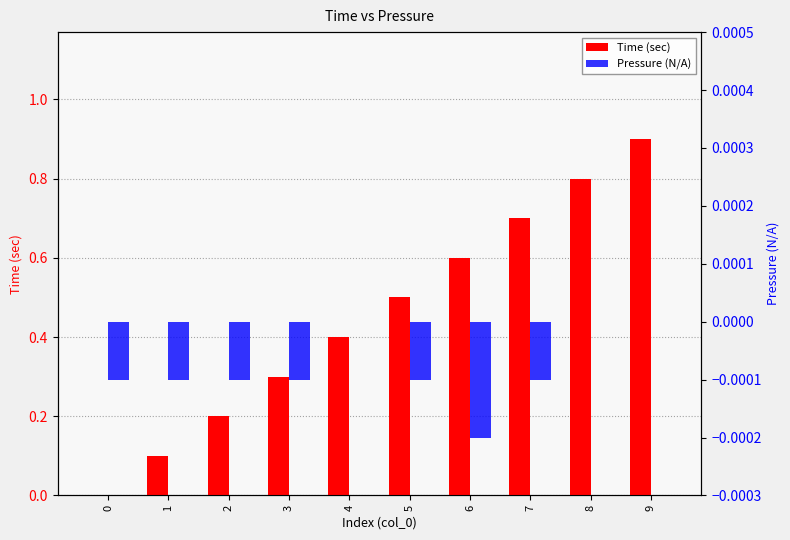

How many data points does each series have?

10